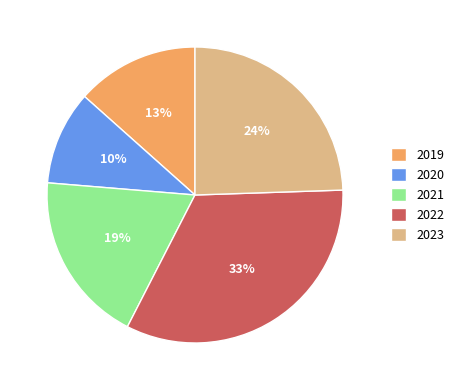

Is it true that 2023 is 24% of the pie?

True